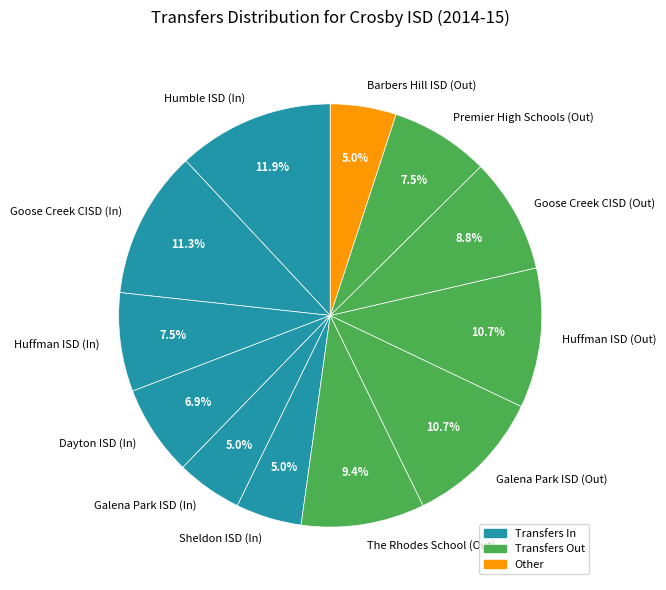

Which category has the biggest portion of the pie?

Humble ISD (In)